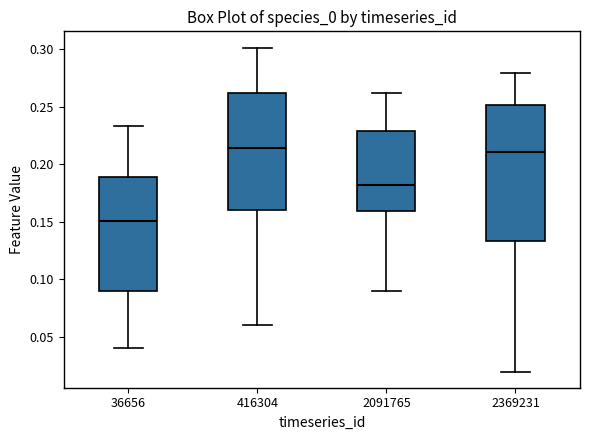

Which box's median line is the lowest?

36656